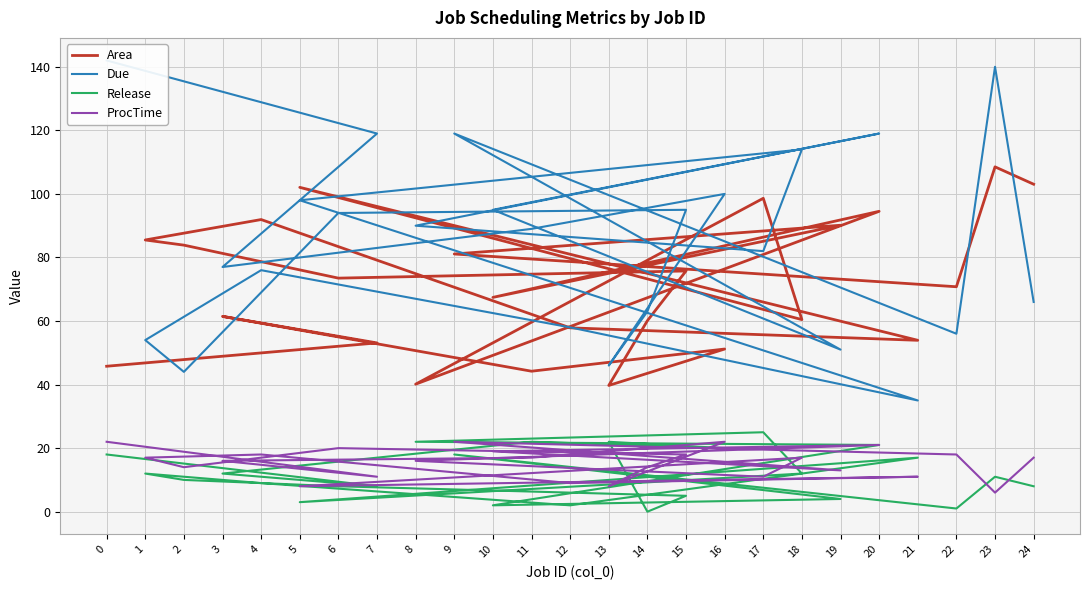

Read the Area value at 6.

73.5